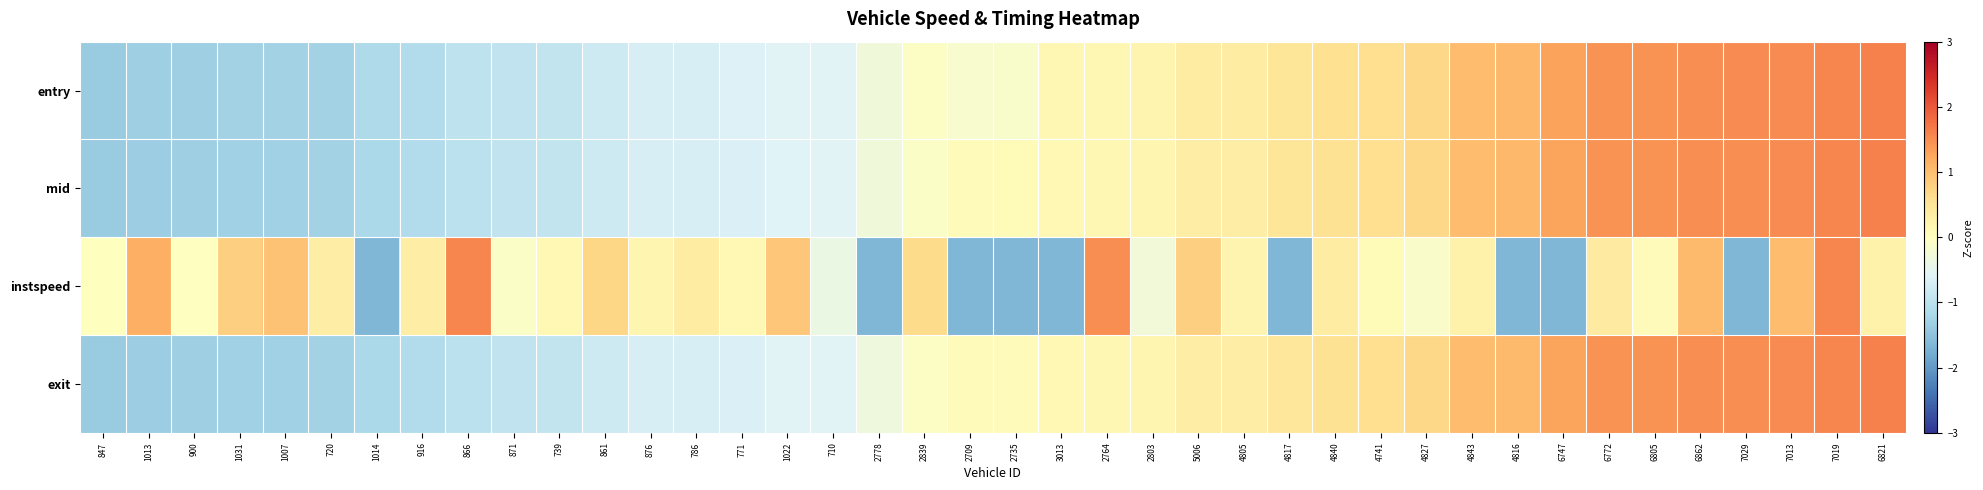

Which category has the highest value across all series?

6821